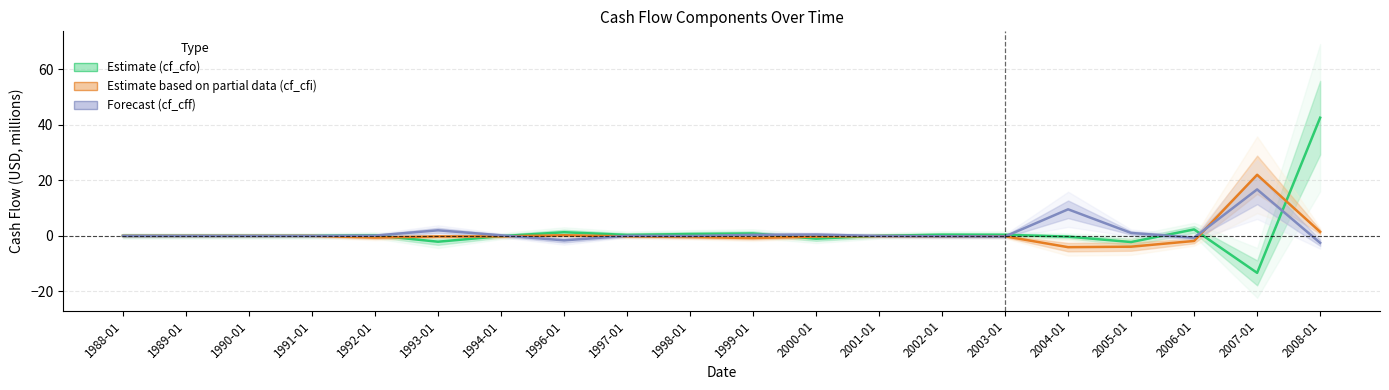

Reading right to left, what are all the values shown in this chart?

Estimate (cf_cfo): 2008-01=42.5	2007-01=-13.3	2006-01=2.3	2005-01=-2.2	2004-01=-0.3	2003-01=0.4	2002-01=0.4	2001-01=0.0	2000-01=-1.0	1999-01=0.9	1998-01=0.7	1997-01=0.3	1996-01=1.3	1994-01=-0.1	1993-01=-2.1	1992-01=0.2	1991-01=0.0	1990-01=0.0	1989-01=0.0	1988-01=0.0
Estimate based on partial data (cf_cfi): 2008-01=1.4	2007-01=22.0	2006-01=-1.8	2005-01=-3.9	2004-01=-4.1	2003-01=-0.2	2002-01=-0.1	2001-01=-0.1	2000-01=-0.3	1999-01=-0.8	1998-01=-0.4	1997-01=-0.2	1996-01=0.2	1994-01=-0.2	1993-01=-0.2	1992-01=-0.6	1991-01=0.0	1990-01=0.0	1989-01=0.0	1988-01=0.0
Forecast (cf_cff): 2008-01=-2.5	2007-01=16.7	2006-01=-0.7	2005-01=1.1	2004-01=9.6	2003-01=-0.2	2002-01=-0.1	2001-01=-0.0	2000-01=0.5	1999-01=0.4	1998-01=-0.0	1997-01=0.0	1996-01=-1.6	1994-01=0.2	1993-01=2.0	1992-01=0.1	1991-01=0.0	1990-01=0.0	1989-01=0.0	1988-01=0.0